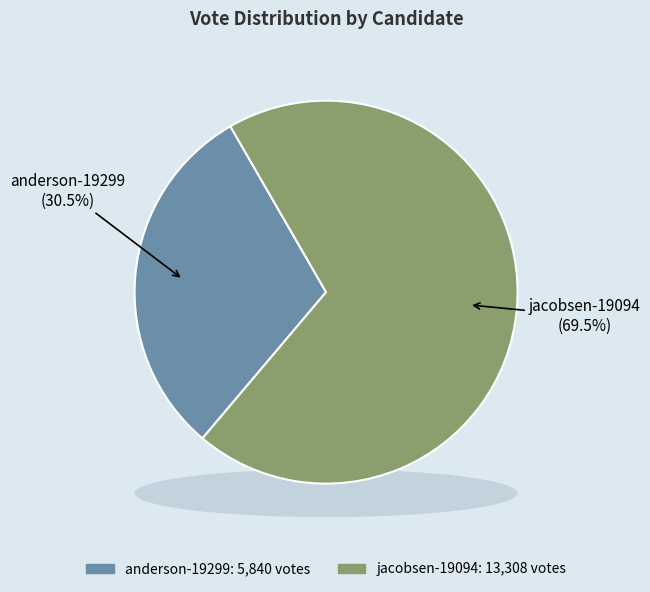

What is the smallest slice in the pie chart?

anderson-19299